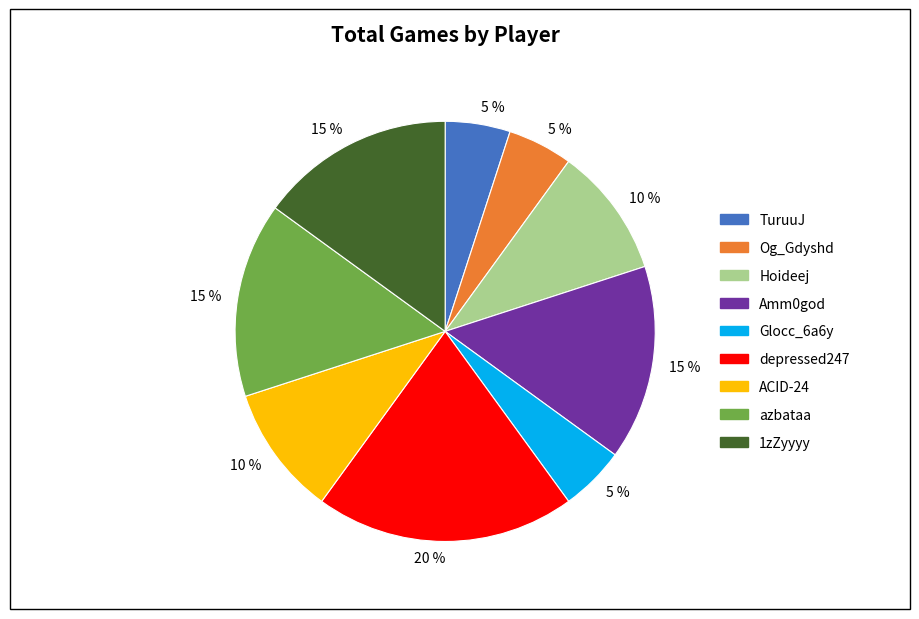

To the nearest percent, what is the average slice percentage?

11%